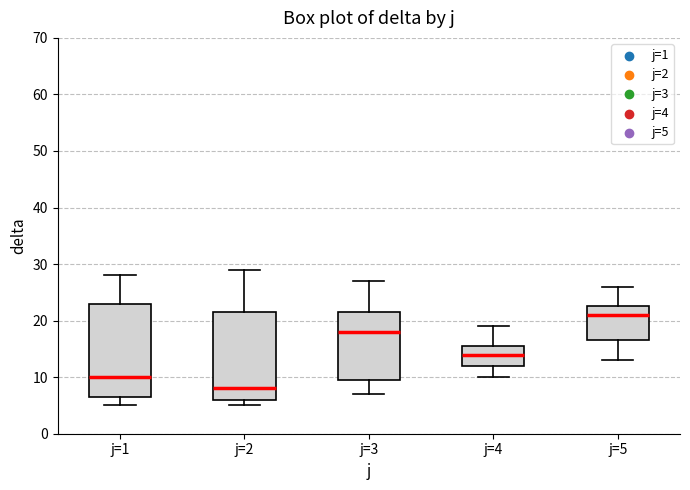

Reading left to right, transcribe this box plot: for each box, give where its median line is, the range the box spans, and where its two whiskers end, as read against the y-axis. The values are not printed on the chart, so give them approximately, as read against the axis.

j=1: median 10, box 7 to 23, whiskers 5 to 28
j=2: median 8, box 6 to 22, whiskers 5 to 29
j=3: median 18, box 10 to 22, whiskers 7 to 27
j=4: median 14, box 12 to 16, whiskers 10 to 19
j=5: median 21, box 17 to 23, whiskers 13 to 26